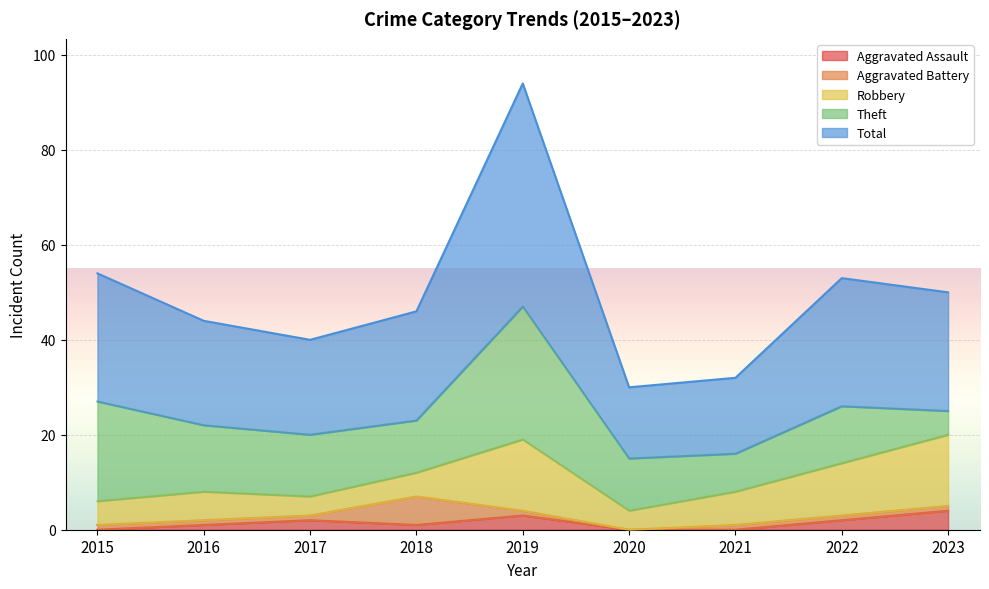

At how many categories does at least one series exceed 33?

1